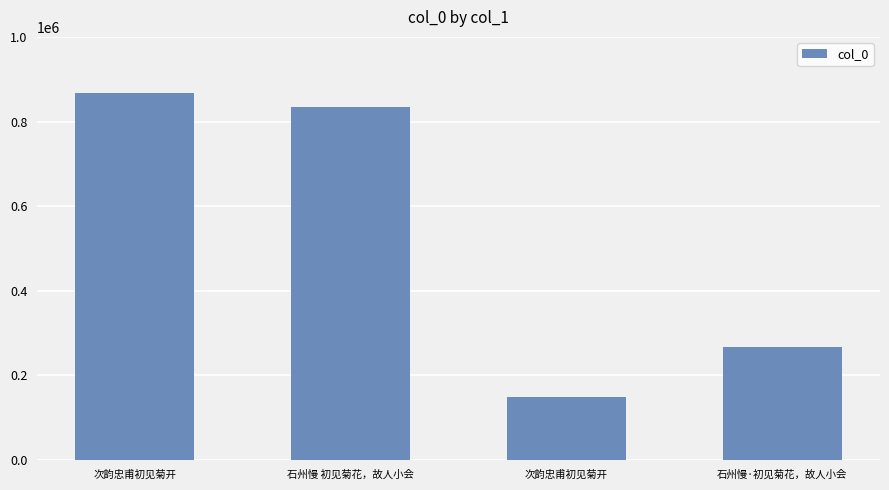

What is the difference between the values at 石州慢·初见菊花，故人小会 and 石州慢 初见菊花，故人小会?

566913